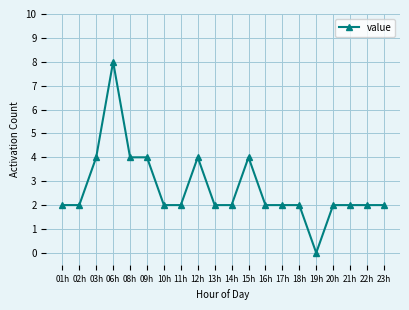

Reading left to right, what are all the values shown in this chart?

2	2	4	8	4	4	2	2	4	2	2	4	2	2	2	0	2	2	2	2